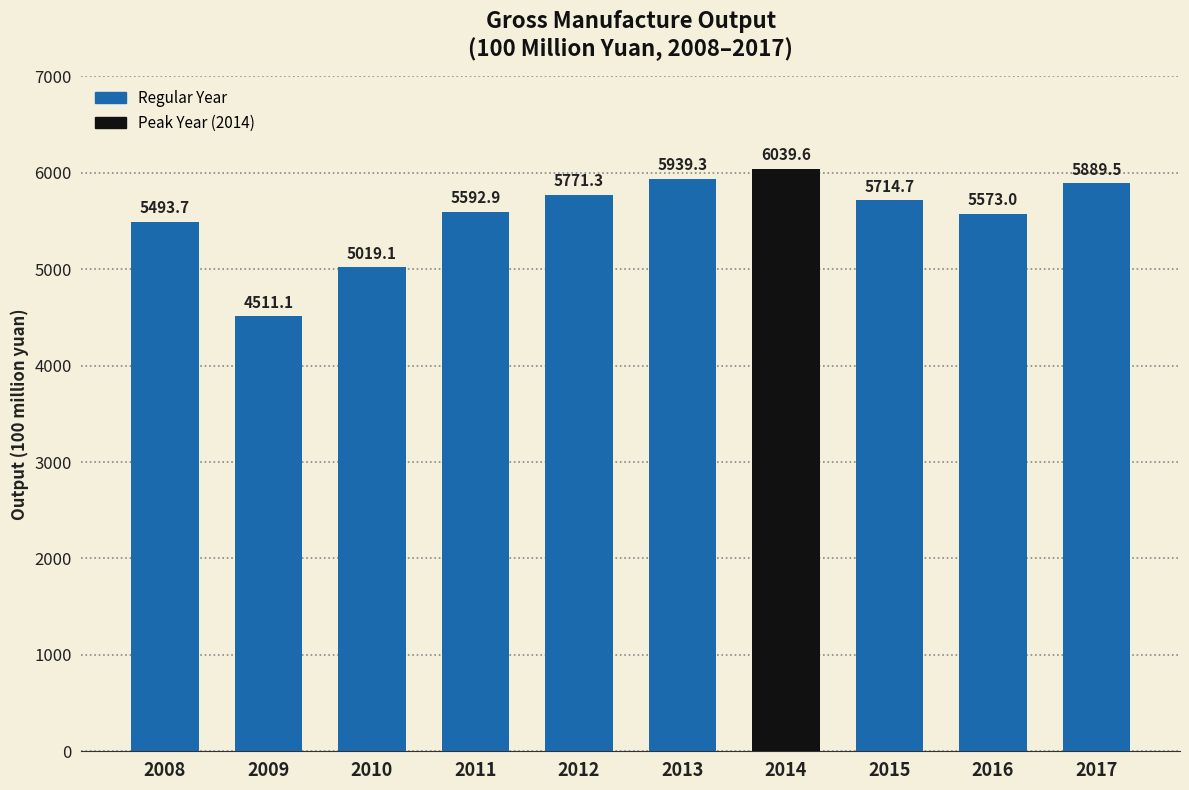

What is the difference between the maximum and second lowest values?

1020.5